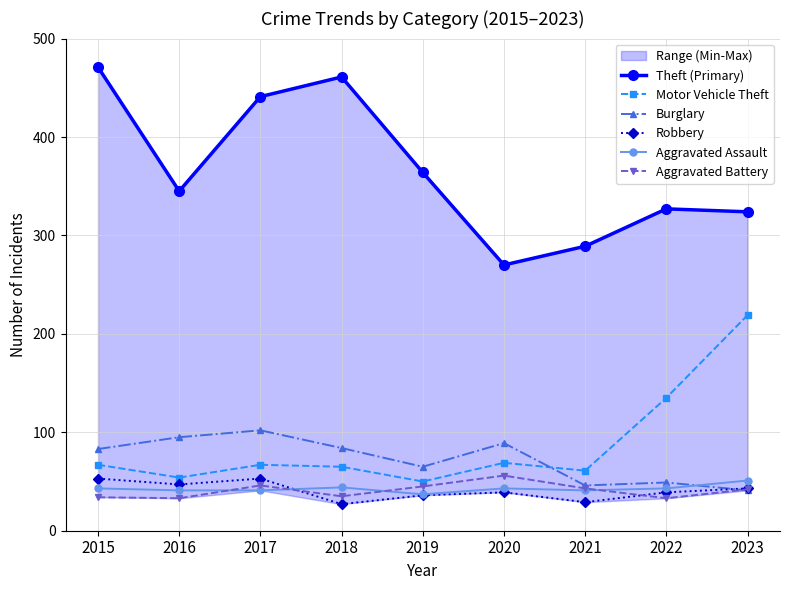

True or false: Robbery has a value of 17 at 2021.

False